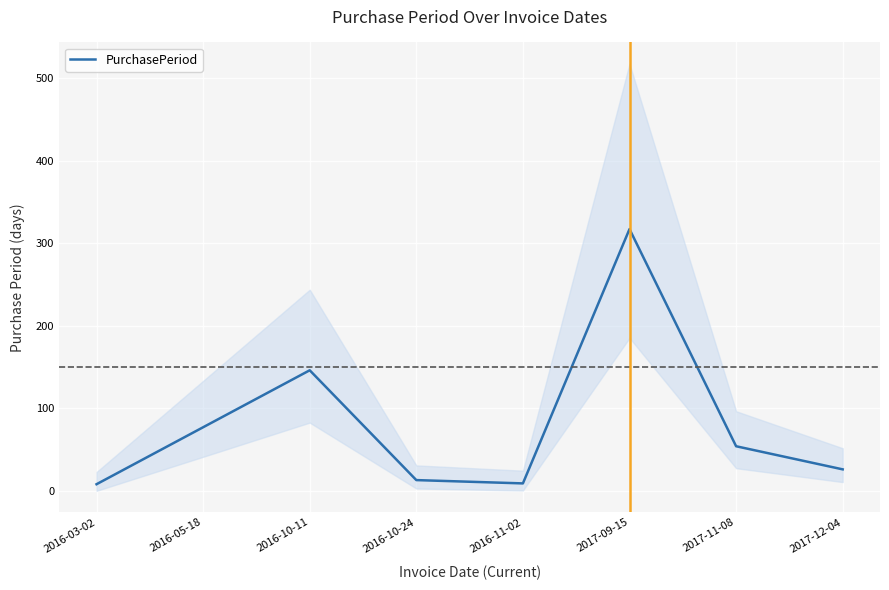

How many series are shown in this chart?

1